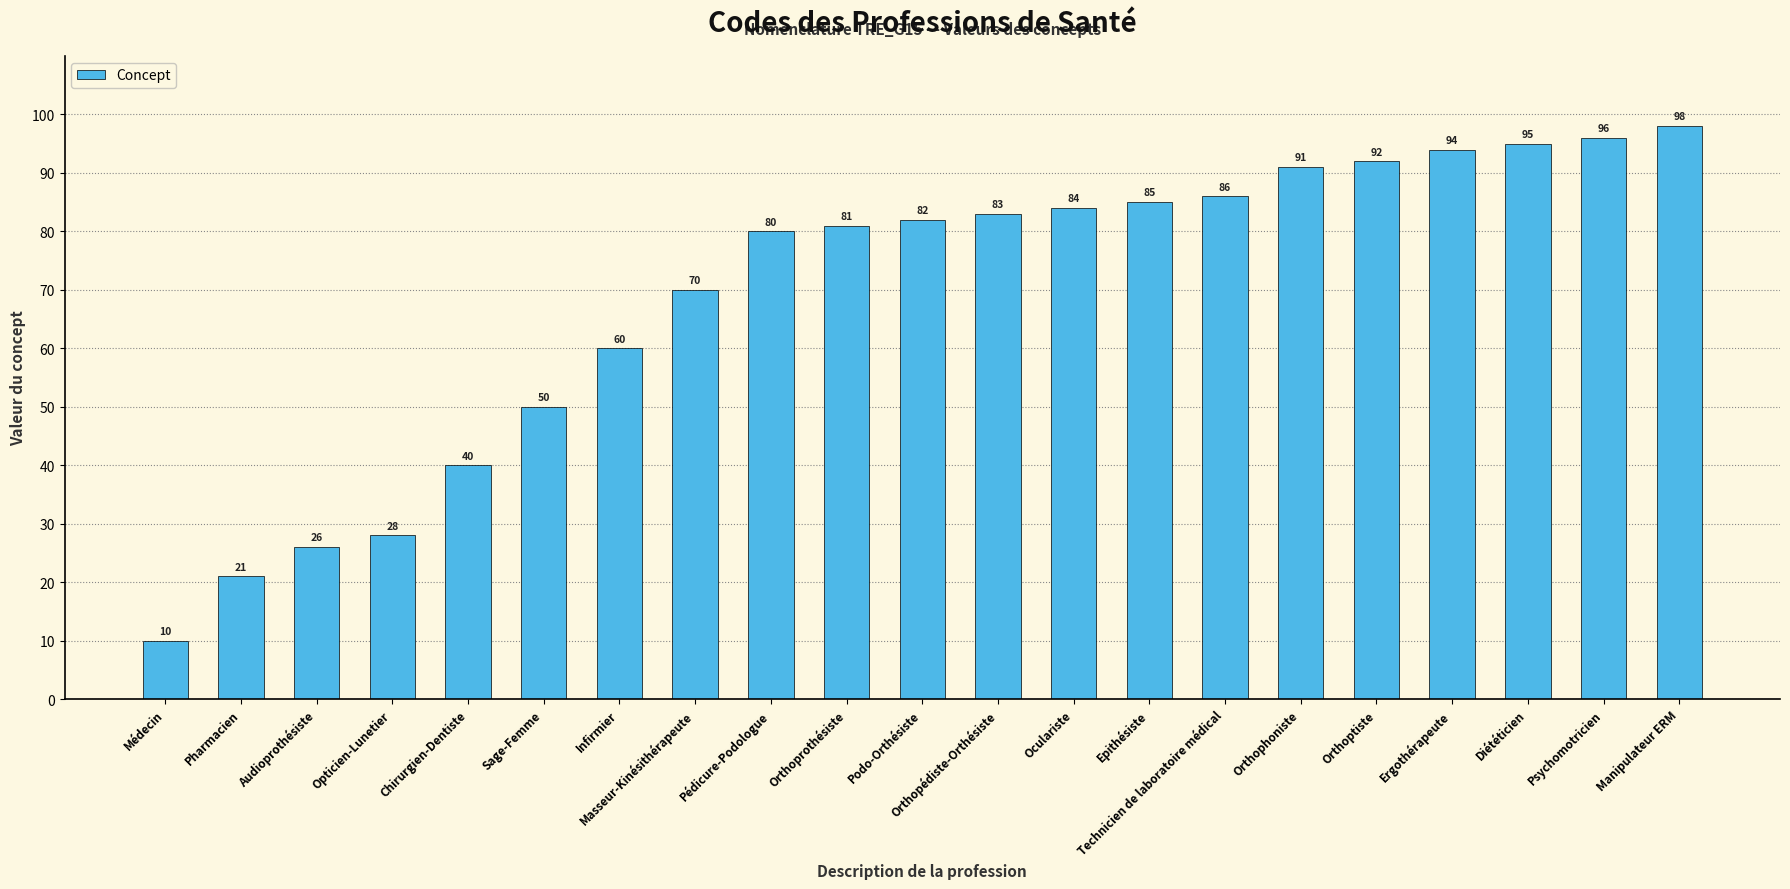

What value does the data have at Médecin, to the nearest 5?

10